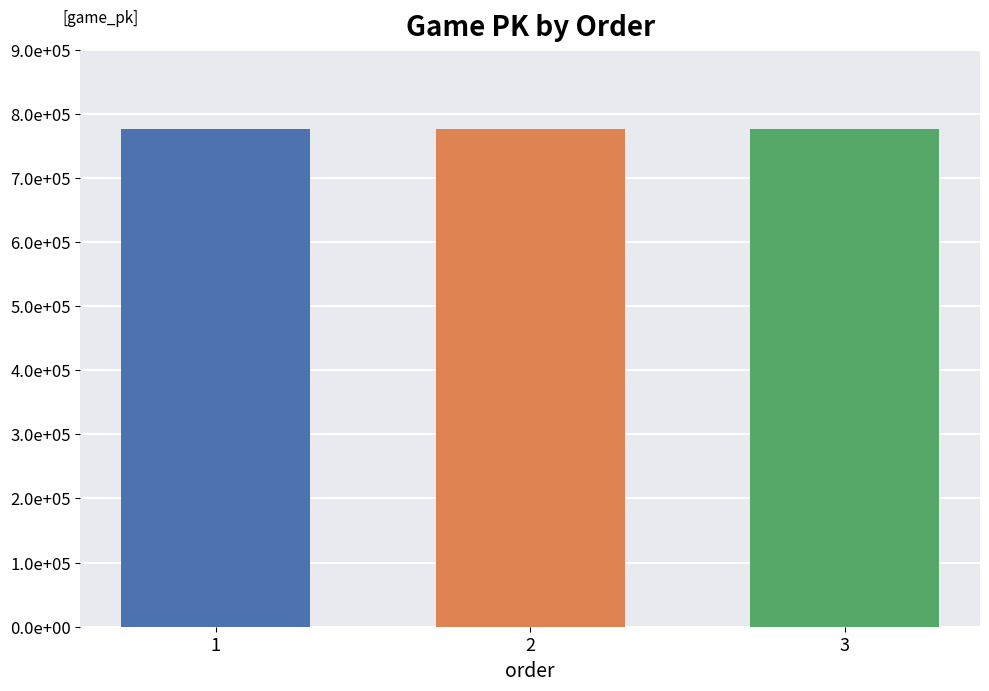

List the labels in order of value, largest first.

3, 2, 1